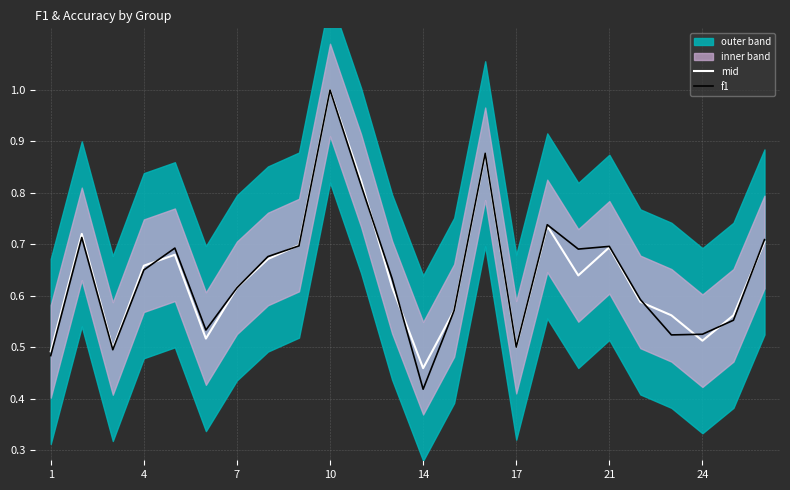

Which series has the widest spread of values?

f1